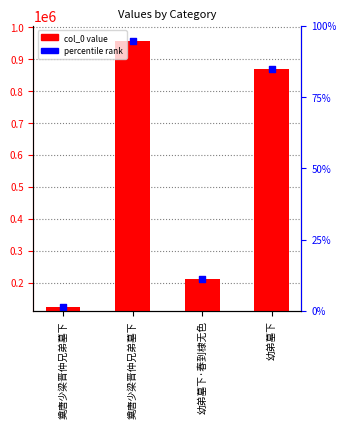

What is the ratio of the value at 奠唐少梁晋仲兄弟墓下 to the value at 幼弟墓下·春到棣无色?

4.5